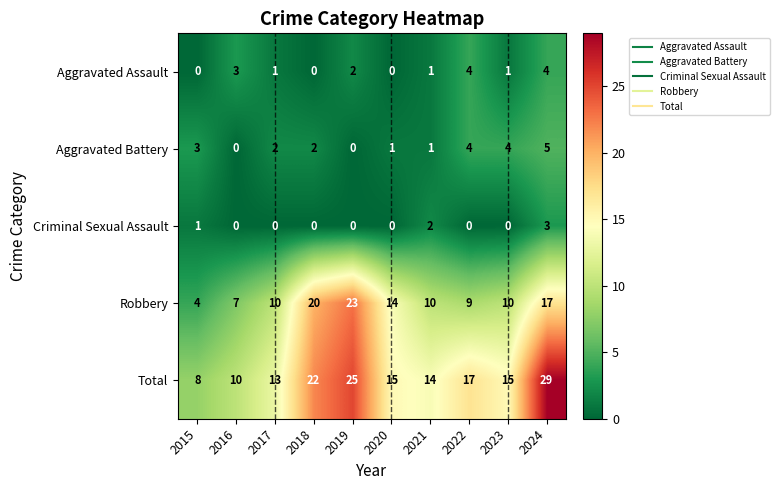

What is the difference between the Robbery values at 2018 and 2017?

10